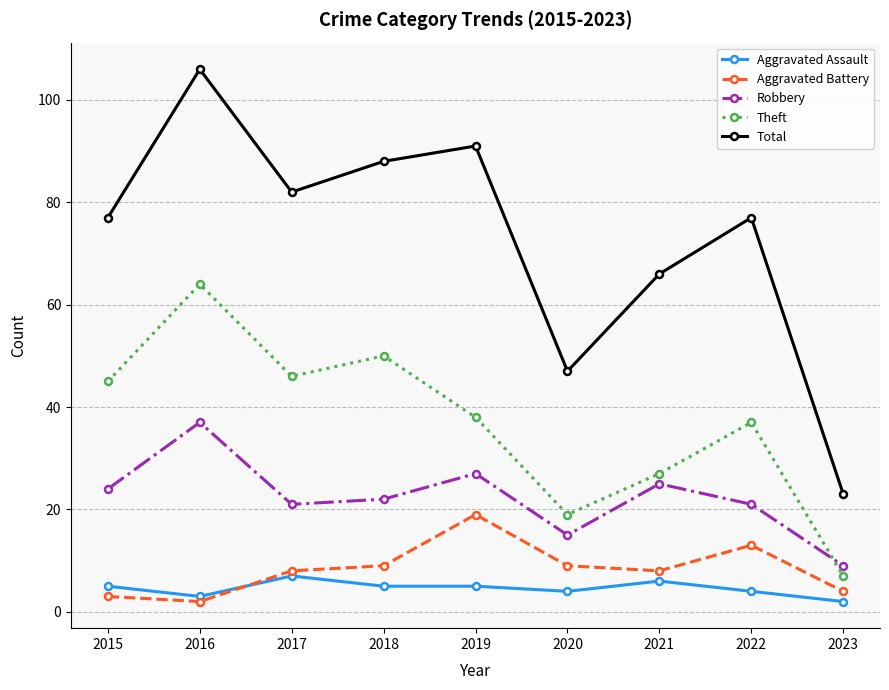

Reading right to left, extract all data points from this chart.

Aggravated Assault: 2023=2	2022=4	2021=6	2020=4	2019=5	2018=5	2017=7	2016=3	2015=5
Aggravated Battery: 2023=4	2022=13	2021=8	2020=9	2019=19	2018=9	2017=8	2016=2	2015=3
Robbery: 2023=9	2022=21	2021=25	2020=15	2019=27	2018=22	2017=21	2016=37	2015=24
Theft: 2023=7	2022=37	2021=27	2020=19	2019=38	2018=50	2017=46	2016=64	2015=45
Total: 2023=23	2022=77	2021=66	2020=47	2019=91	2018=88	2017=82	2016=106	2015=77